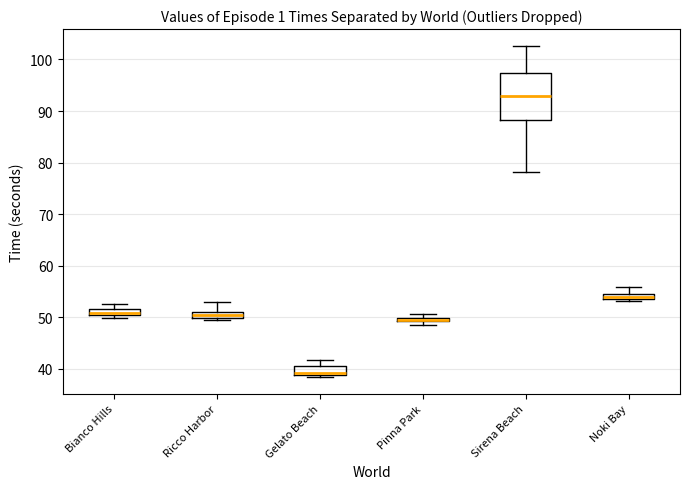

Comparing the boxes themselves (not the whiskers), which one is the tallest?

Sirena Beach